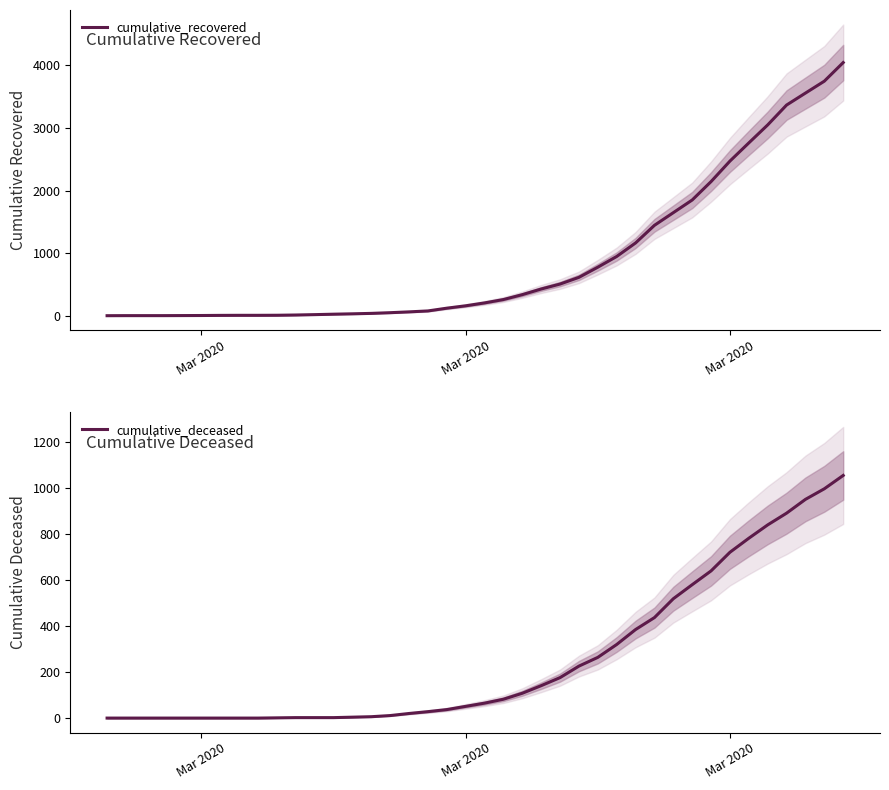

How many values in the cumulative_recovered series exceed 207?

19